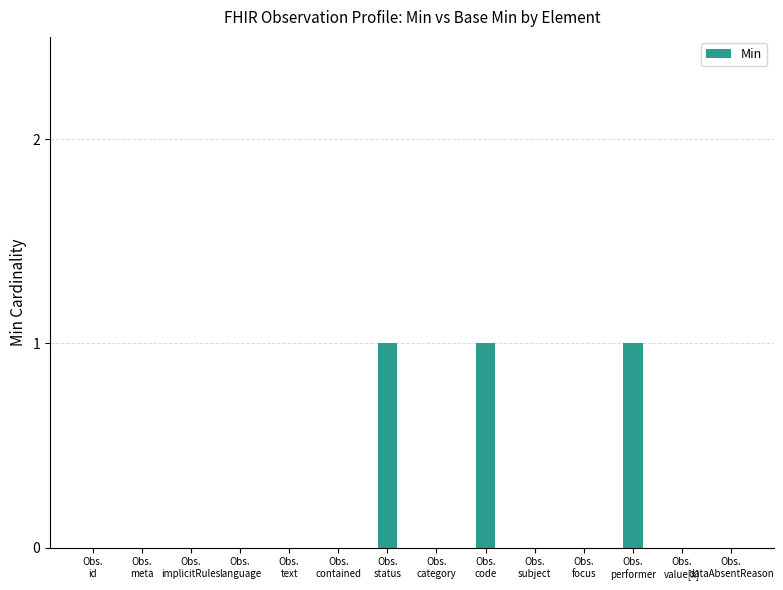

Are the bars horizontal?

No